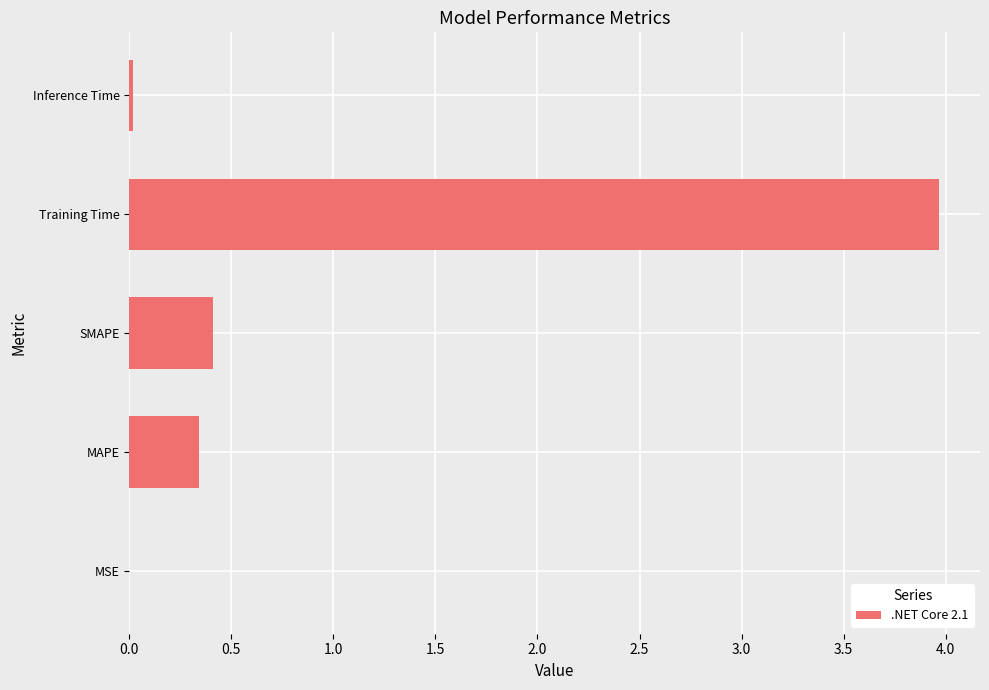

Read the value at Training Time.

4.0